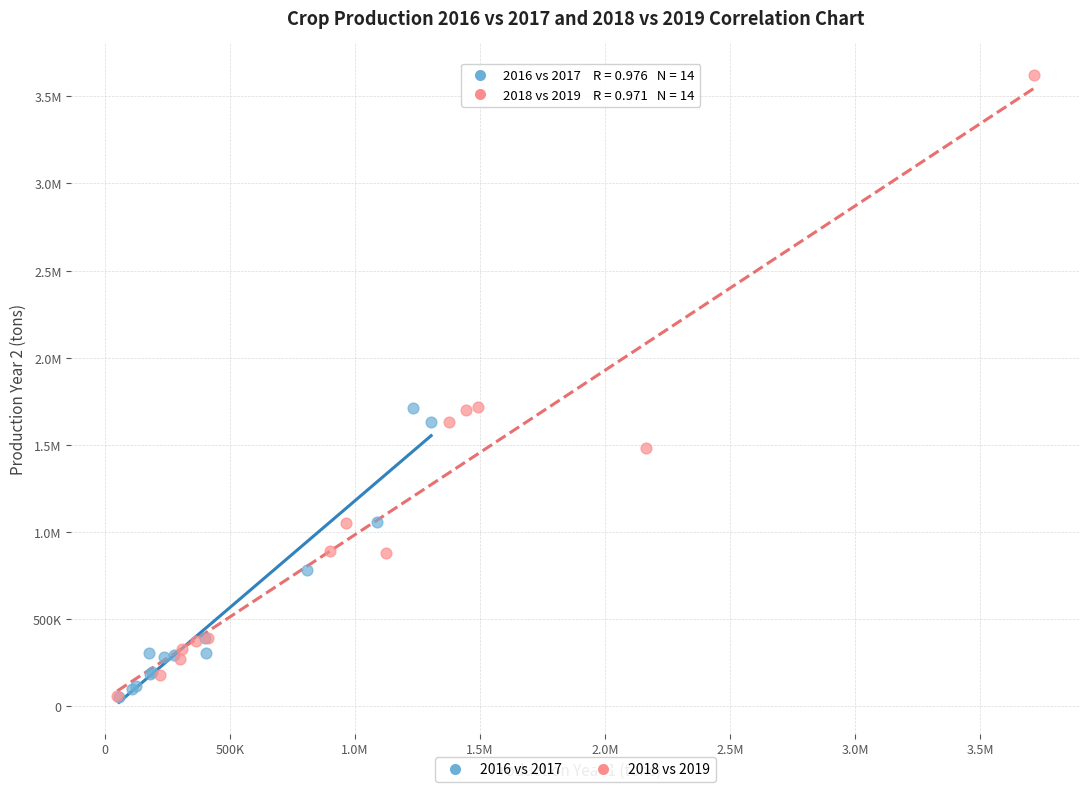

What are all the series names shown in the legend?

2016 vs 2017, 2018 vs 2019